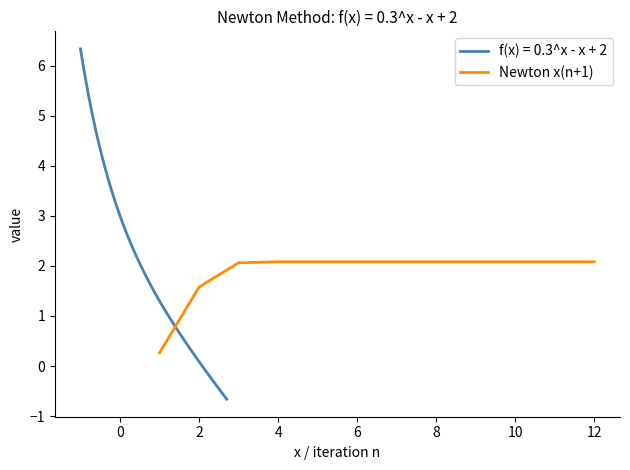

True or false: Newton x(n+1) has a value of 1.6 at 2.

True